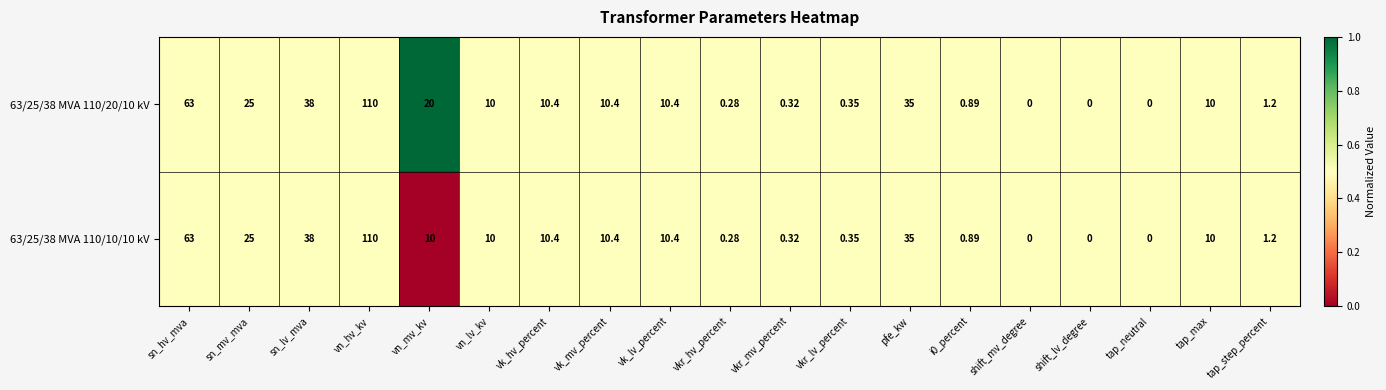

Which series has the largest total across all categories?

63/25/38 MVA 110/20/10 kV